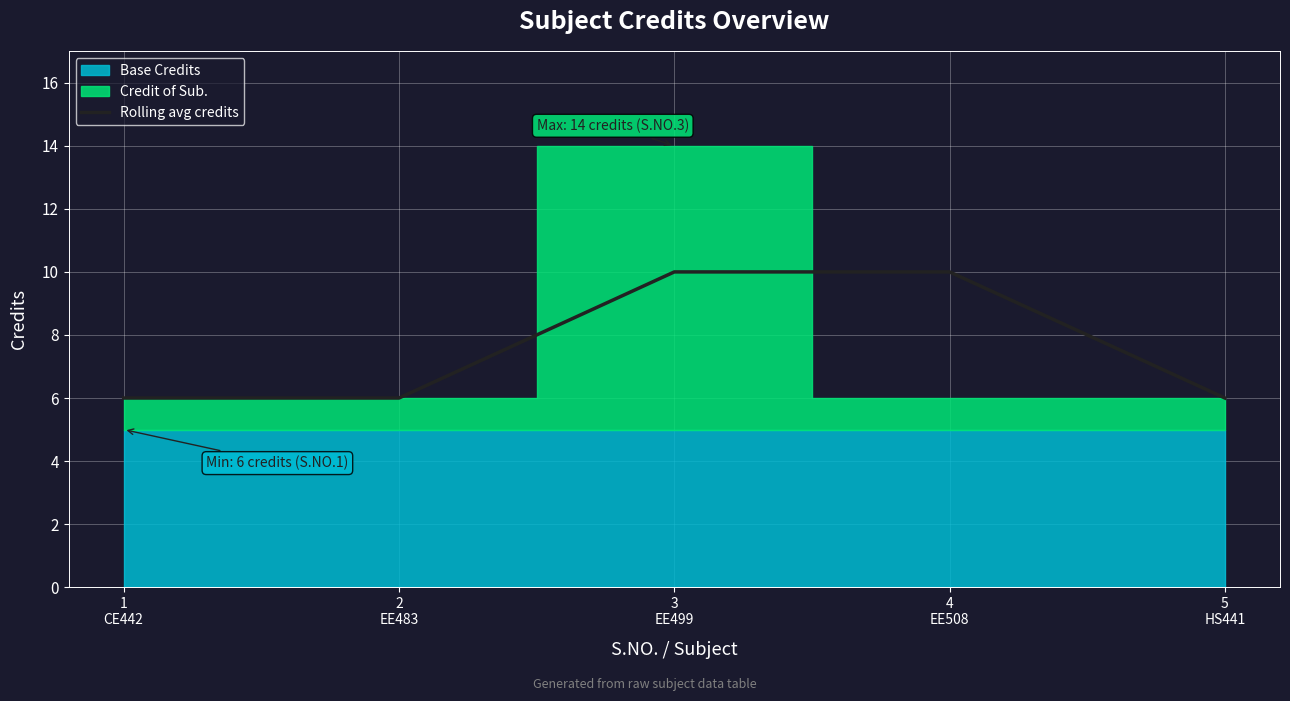

What is the minimum value shown in the chart?

6